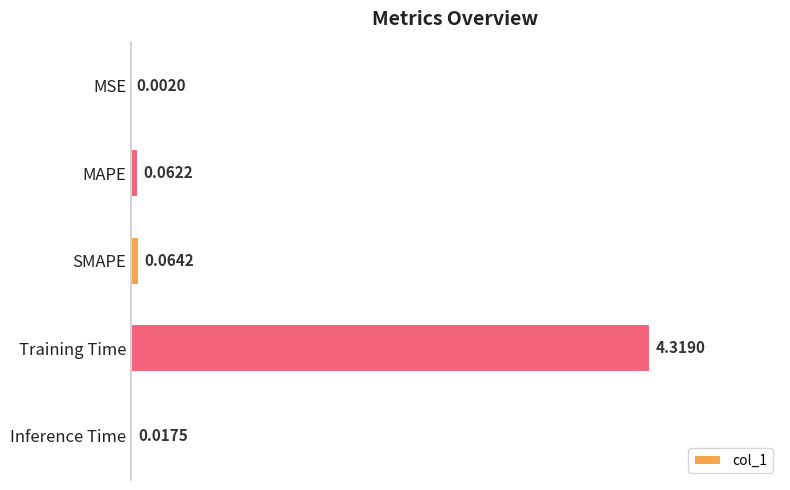

At which category does the chart reach its peak across all series?

Training Time